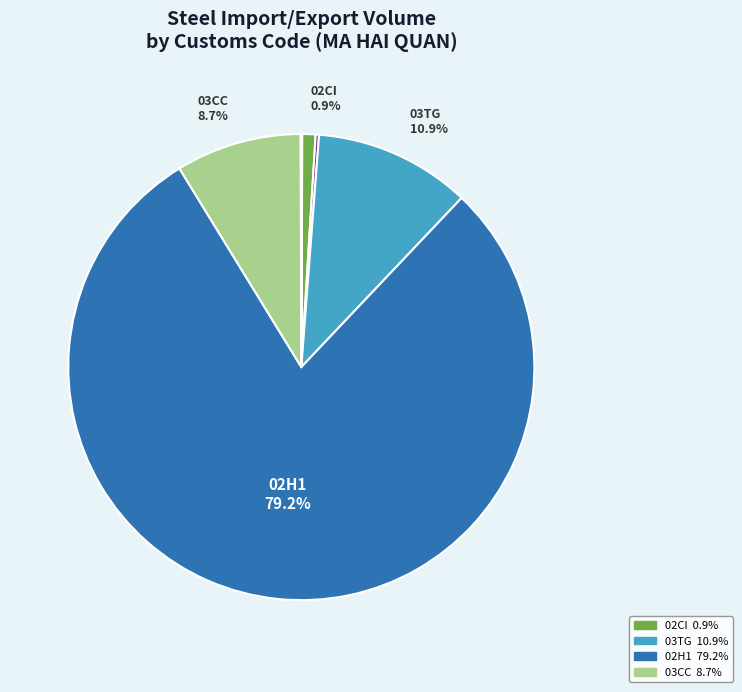

Count the number of slices in the pie.

9